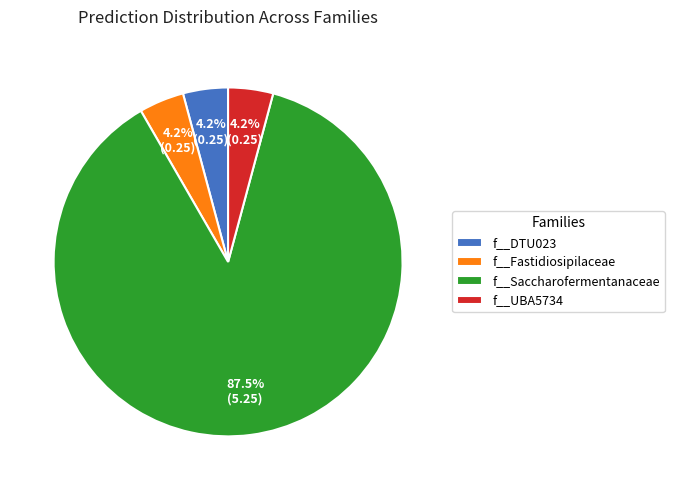

What is the majority slice?

f__Saccharofermentanaceae